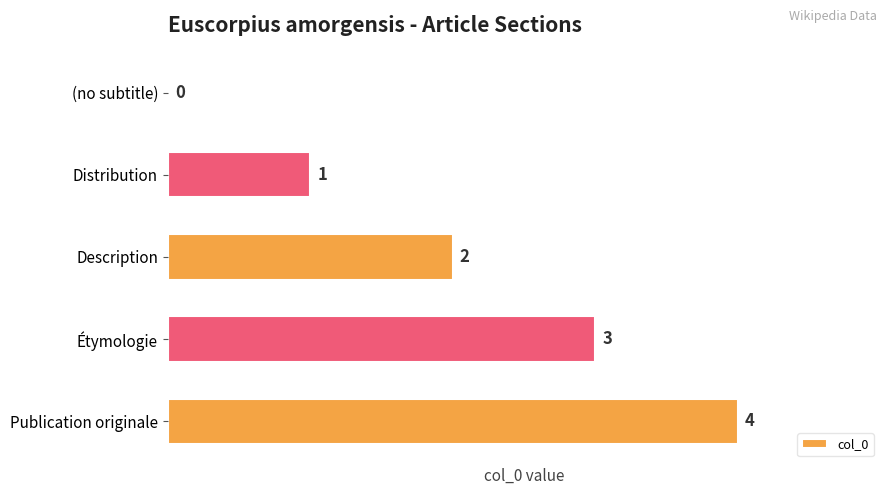

Approximately how many times larger is the value at Publication originale compared to Distribution?

4.0